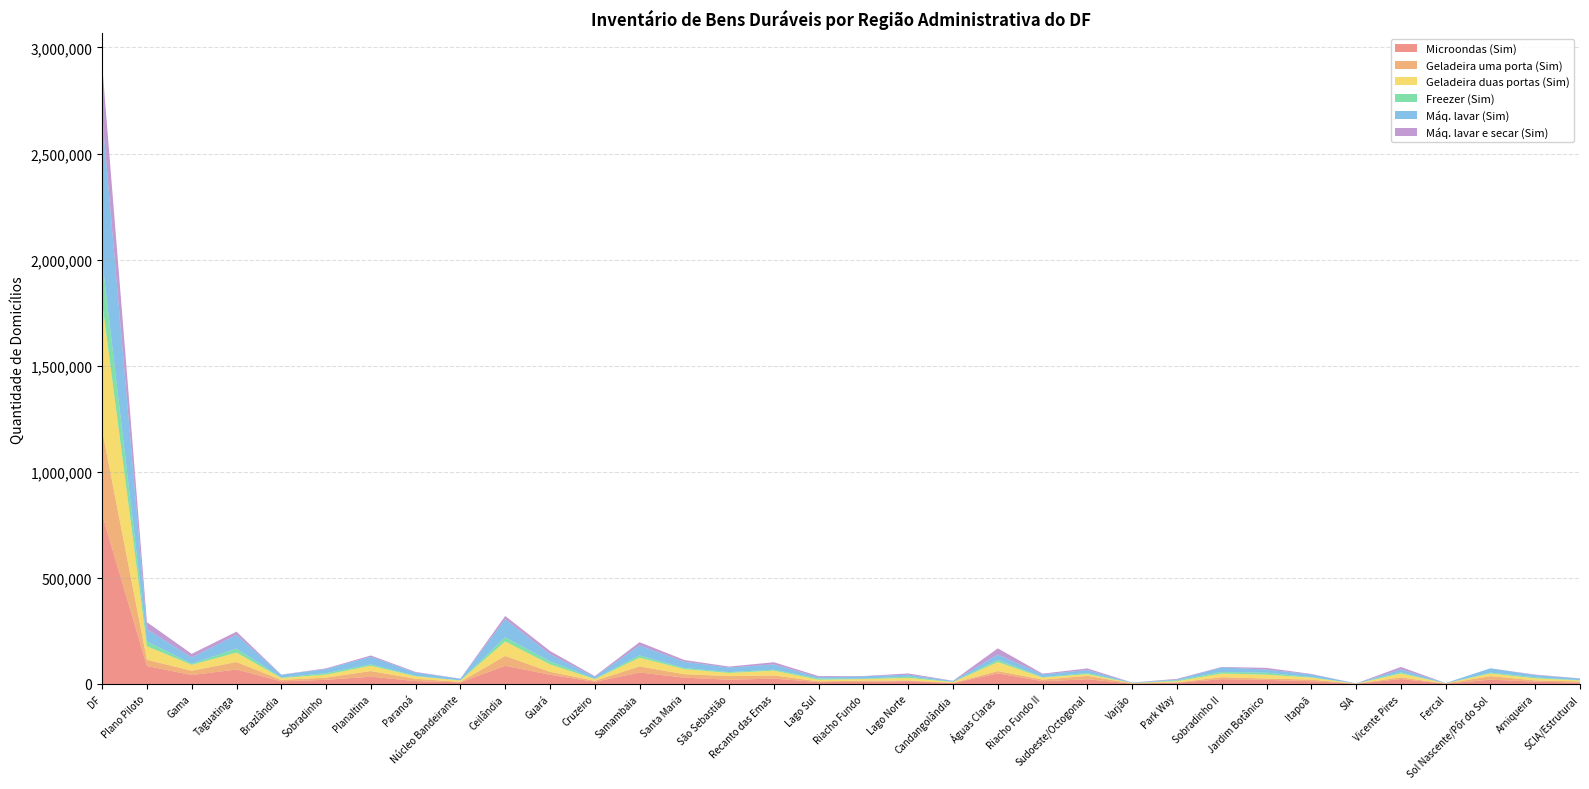

Reading left to right, extract all data points from this chart.

Microondas (Sim): 797661	84619	42017	68252	12354	19759	34230	13763	7378	85459	43485	10087	53911	29975	20019	25322	8824	10239	13503	3989	50029	12979	22168	1789	5925	22647	19168	13228	774	23199	1105	20273	11200	5990
Geladeira uma porta (Sim): 397618	29589	20338	35207	6752	10453	26665	10866	2744	46838	13760	5302	28833	16179	17050	14861	3549	5429	3139	1030	10886	7751	16107	1097	1865	9188	6496	7559	526	8106	844	16767	5830	6014
Geladeira duas portas (Sim): 604338	63735	27823	44360	8965	13858	25077	11323	6174	68066	35378	7077	41230	23830	15014	22770	7616	7628	11862	3868	42650	9423	7990	1469	5311	17529	18159	9481	394	18239	1008	12652	9554	4825
Freezer (Sim): 199889	22730	5084	19472	2129	7384	6540	2631	945	20132	14509	2561	10697	5456	3960	4273	5901	1878	6392	1215	10322	2442	5150	367	3989	7253	9266	2114	177	5145	123	3811	4534	1304
Máq. lavar (Sim): 682834	57859	29588	63883	13195	19152	35760	15555	7226	84638	33341	8829	46827	29223	21211	25130	5868	11086	8805	3859	25245	12847	14178	1885	3682	21478	14866	12844	795	14143	1322	20476	10823	7215
Máq. lavar e secar (Sim): 237571	32861	17231	15507	868	3068	6147	2707	777	15476	15132	3190	15514	8403	4856	10141	5394	1191	6007	1262	28821	3397	7842	357	3486	2257	7981	2146	79	11404	82	0	2348	1080